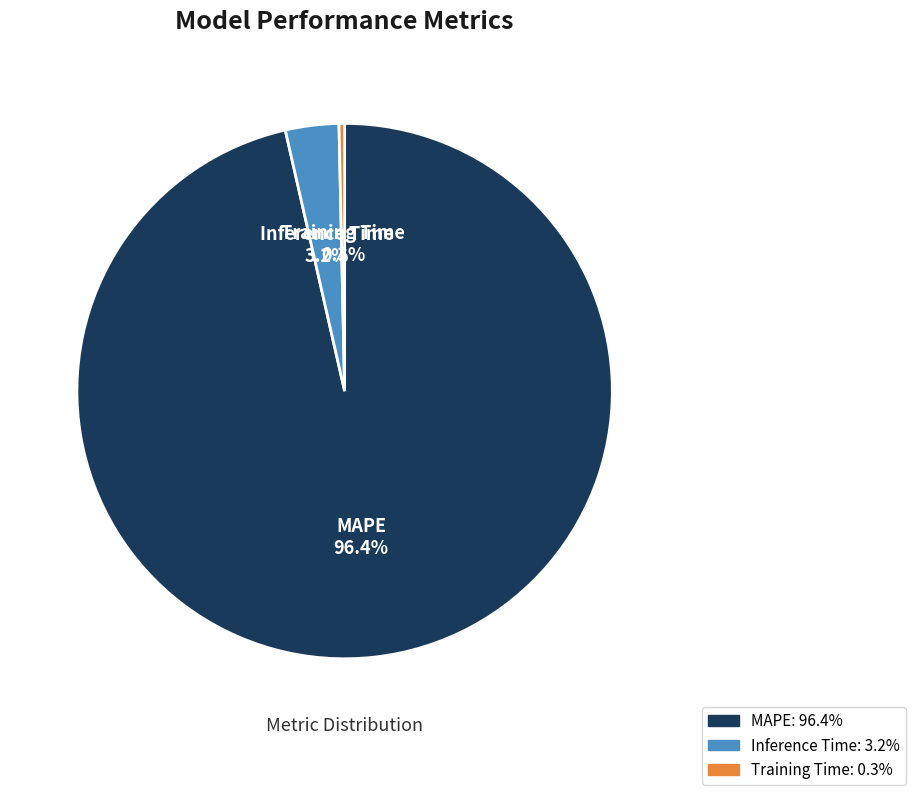

Count the number of slices in the pie.

3